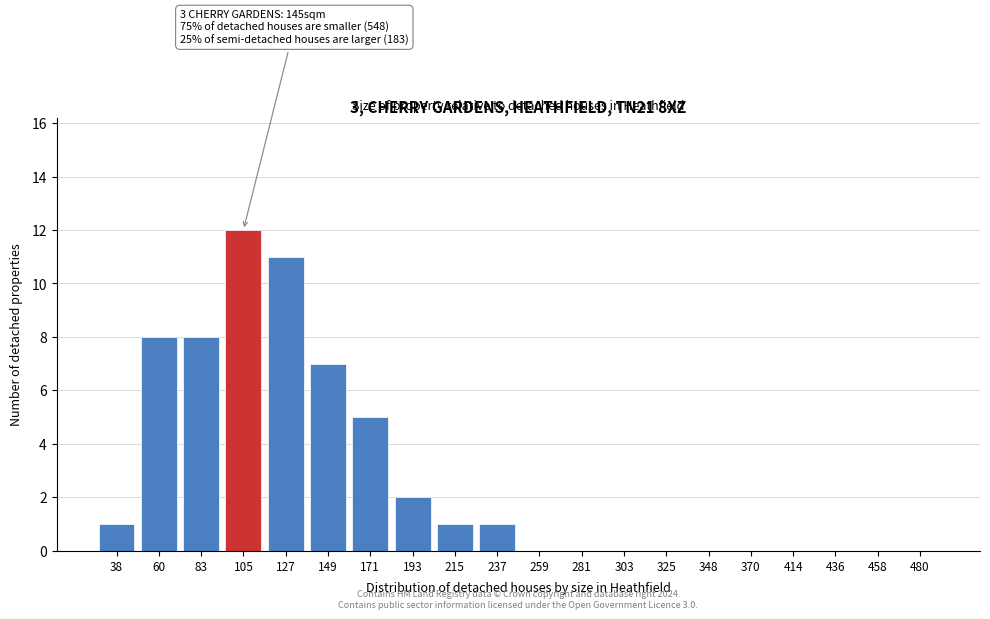

Reading right to left, list all the values displayed in this chart.

480=0	458=0	436=0	414=0	370=0	348=0	325=0	303=0	281=0	259=0	237=1	215=1	193=2	171=5	149=7	127=11	105=12	83=8	60=8	38=1